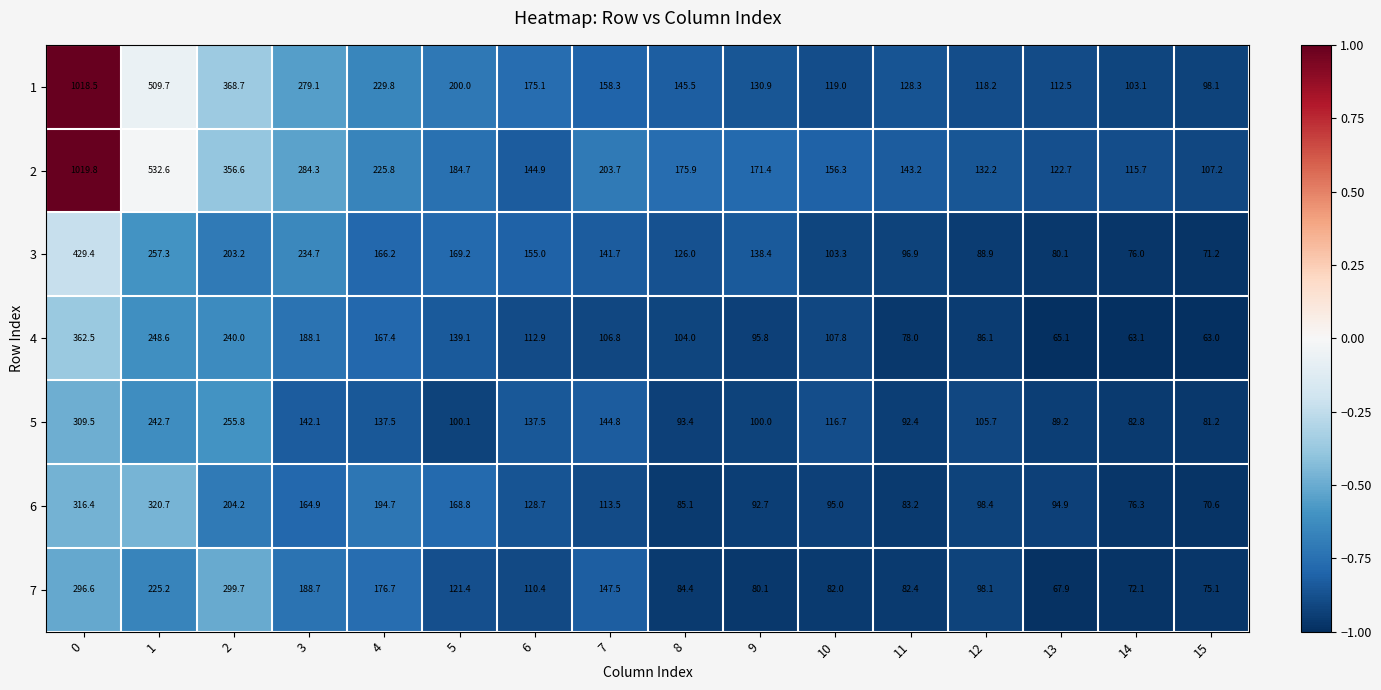

How many categories are shown in the chart?

16